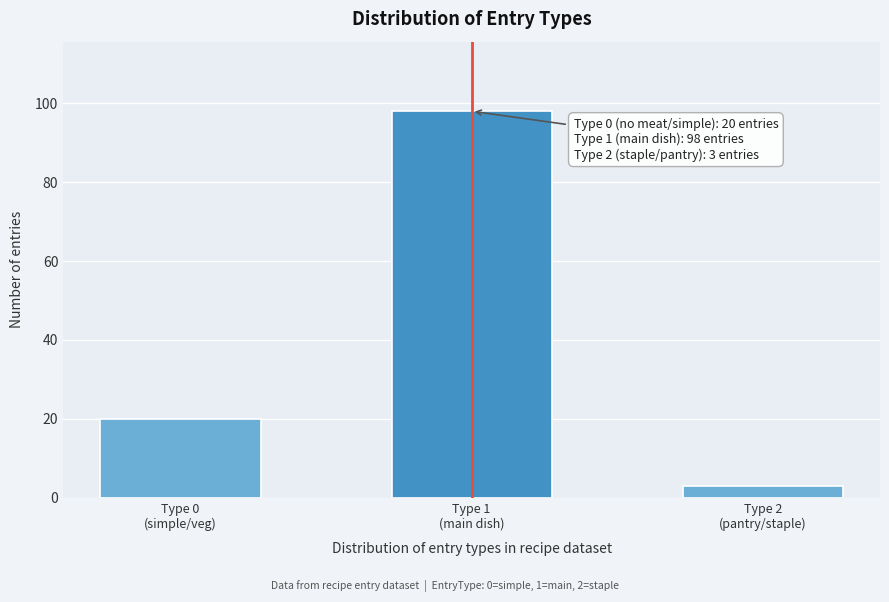

Reading left to right, extract all data points from this chart.

20	98	3